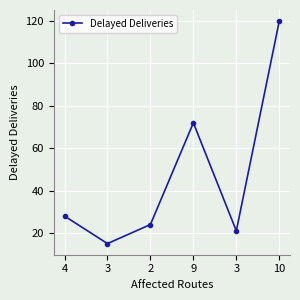

What is the maximum value shown in the chart?

120